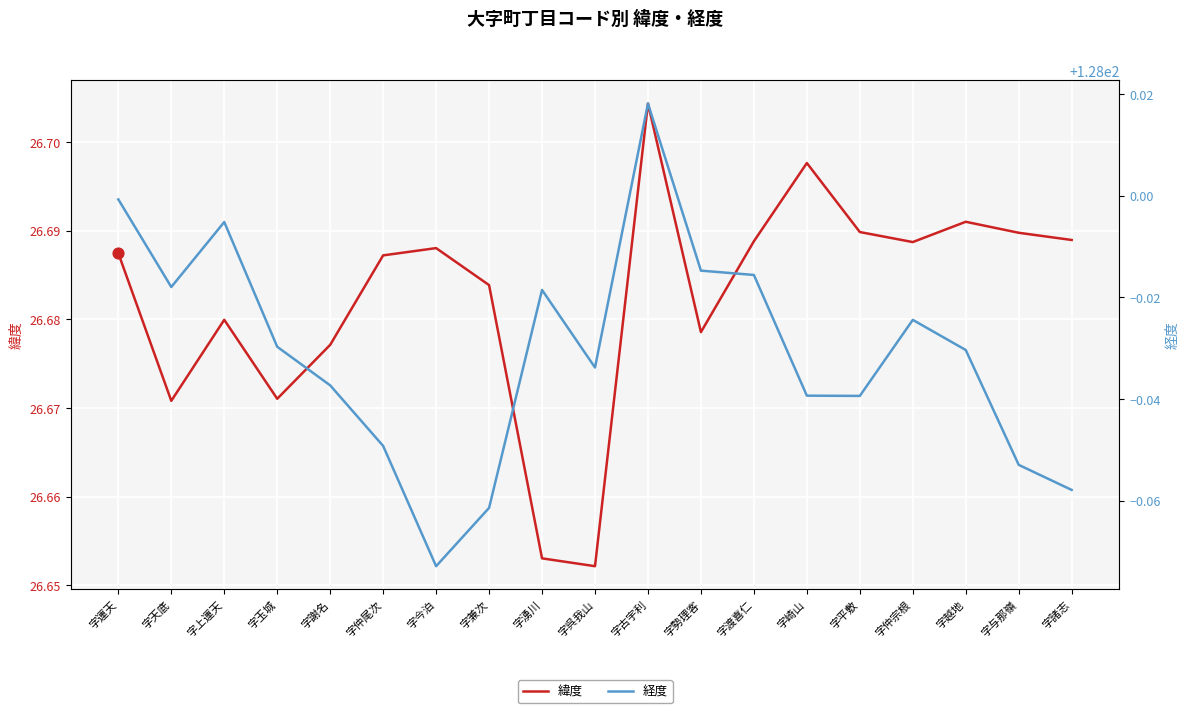

What are all the series names shown in the legend?

緯度, 経度